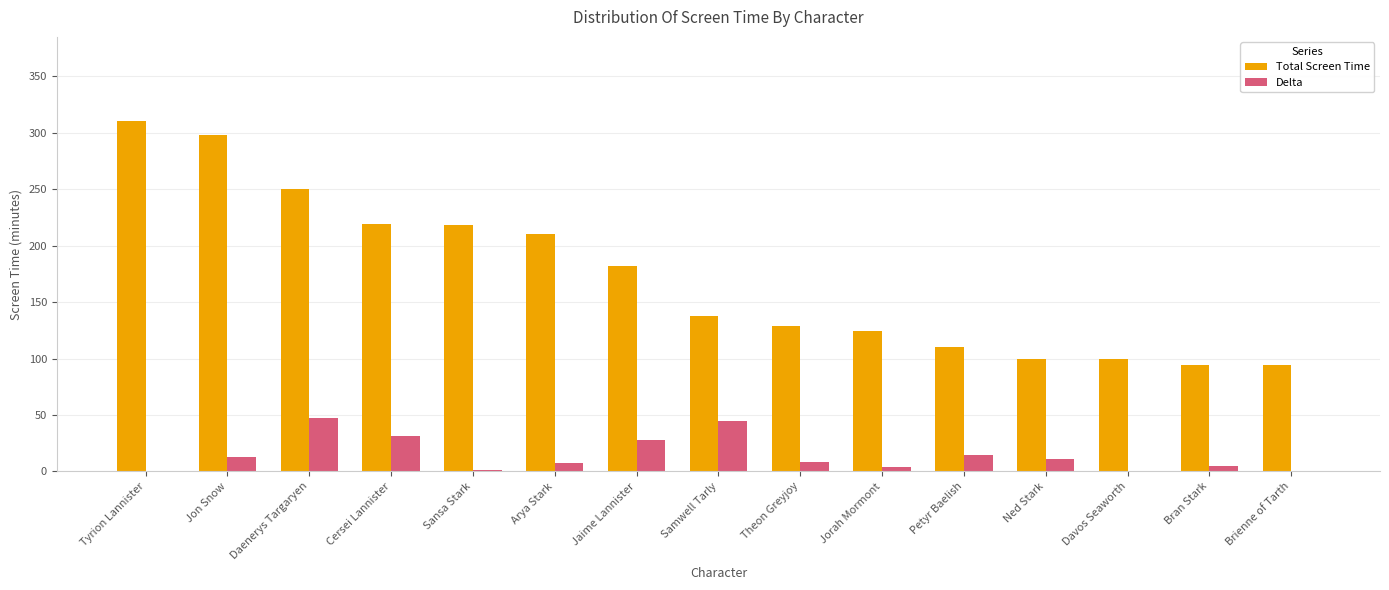

Which series has the largest total across all categories?

Total Screen Time